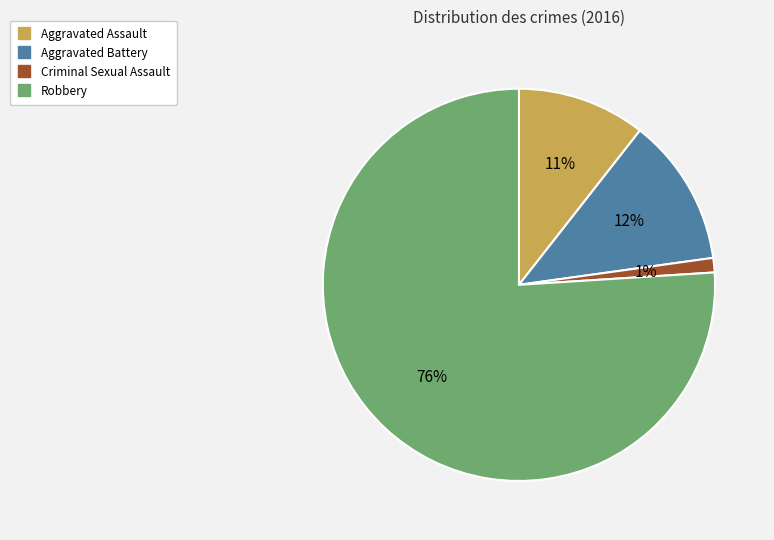

Which category has the biggest portion of the pie?

Robbery